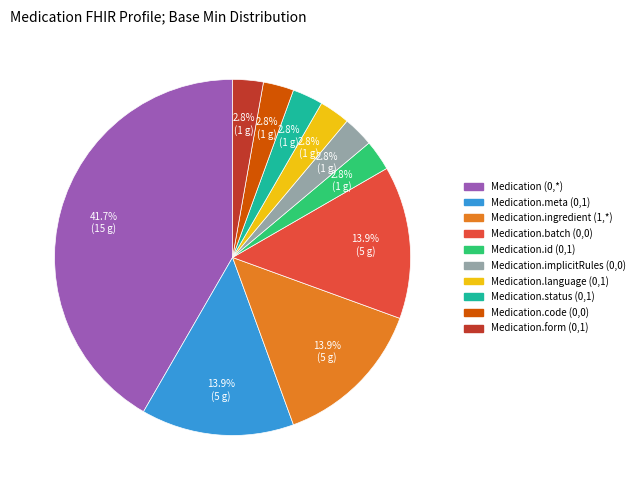

Which slice is the largest?

Medication (0,*)